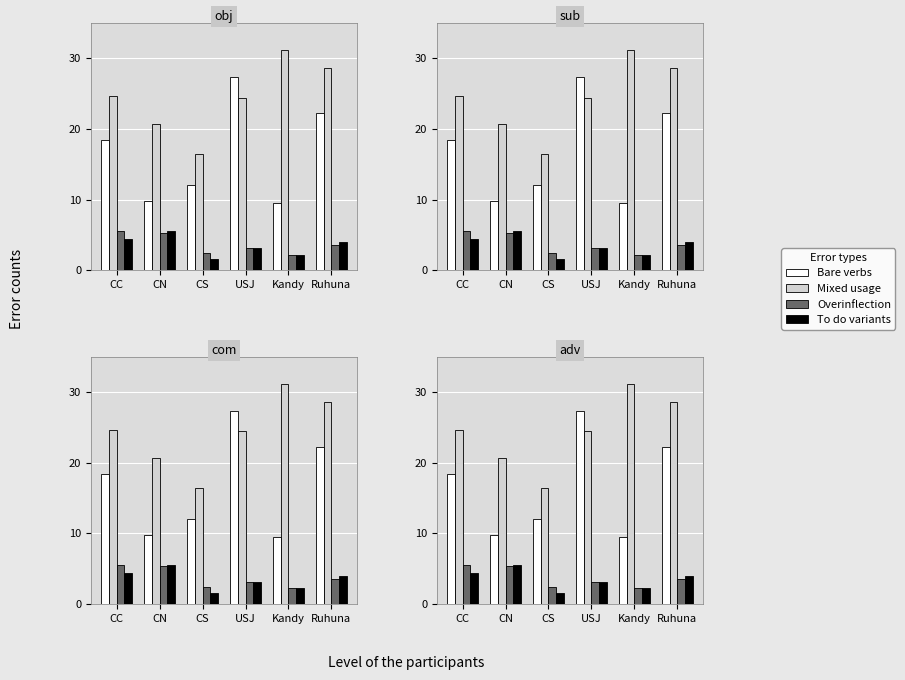

Does the chart contain stacked bars?

No